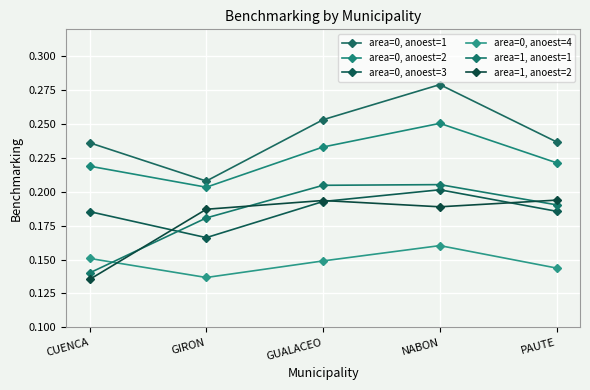

At which category is the sum across all series the highest?

NABON